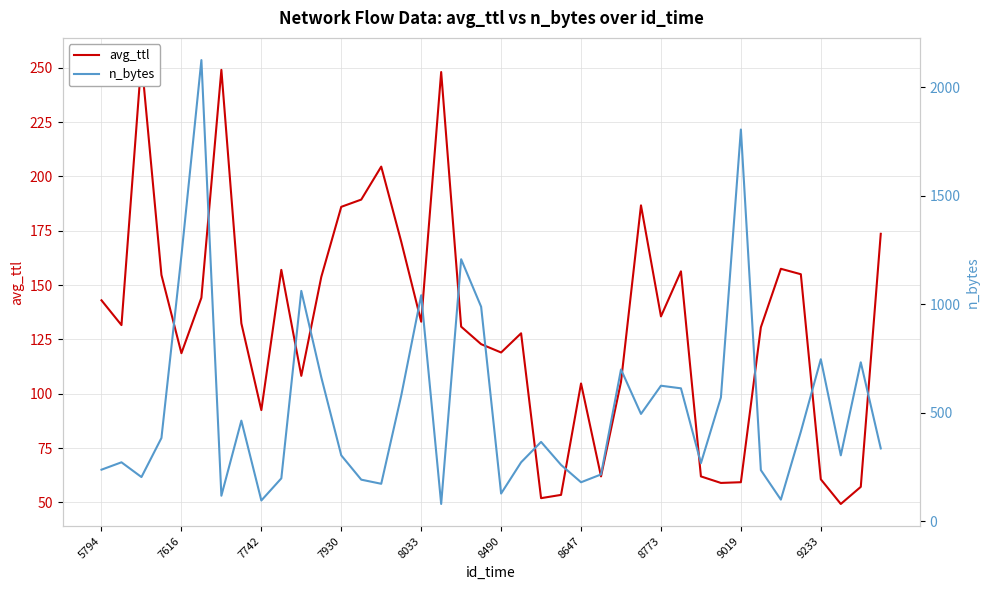

What is the spread (max minus min) of values at 5794?

95.0